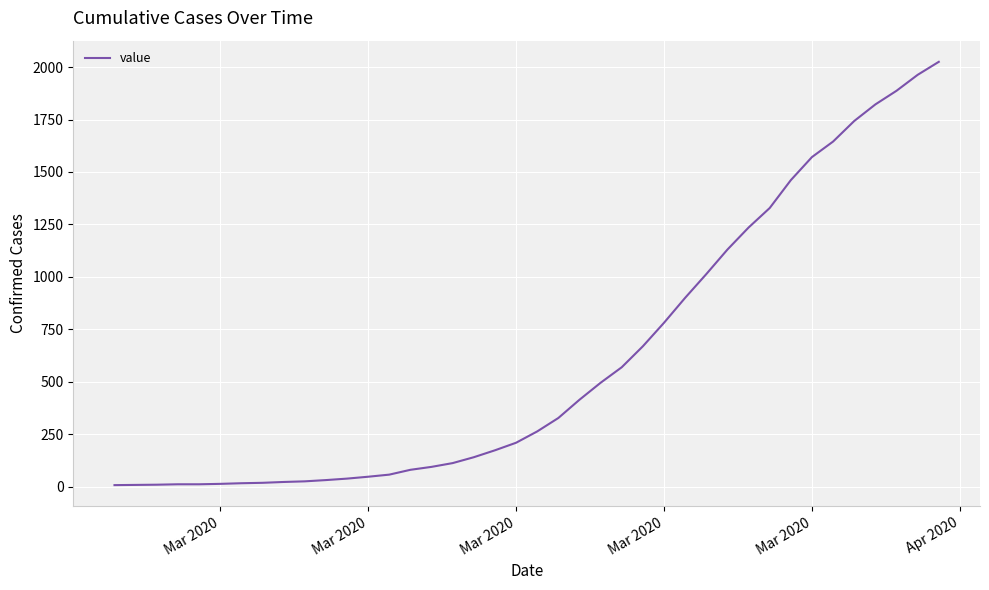

What is the difference between the maximum and minimum values?

2018